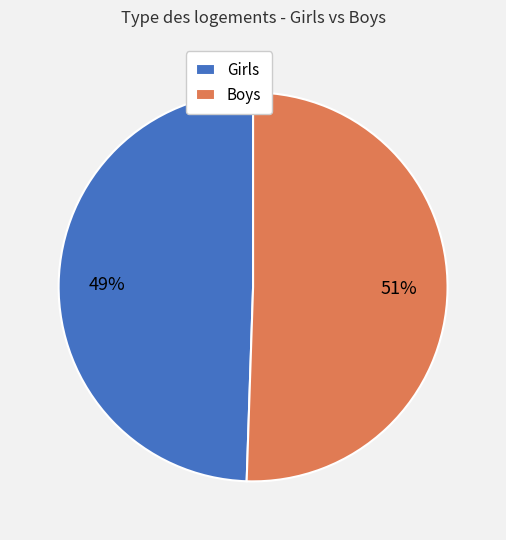

True or false: Girls accounts for 49% of the total.

True